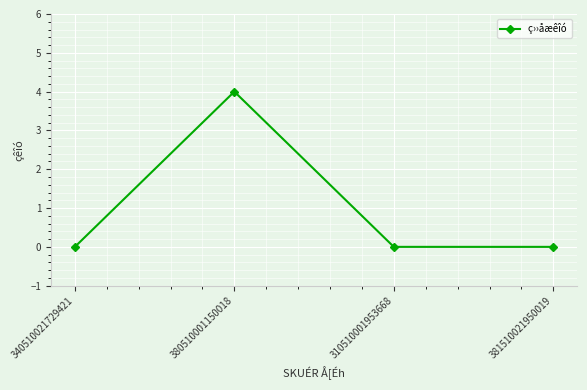

Reading left to right, what are all the values shown in this chart?

0	4	0	0